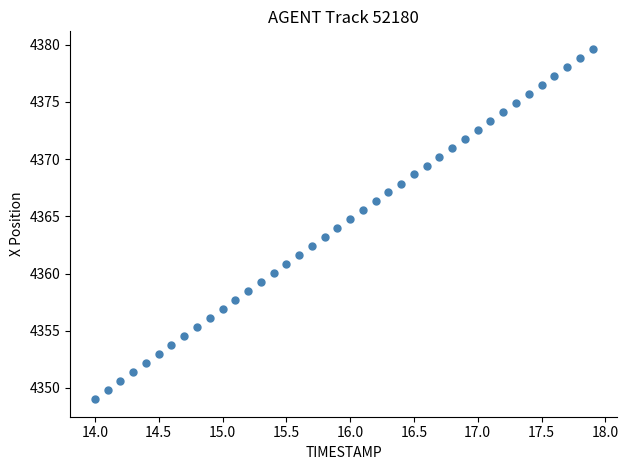

What is the range of X values (max minus min)?

3.9